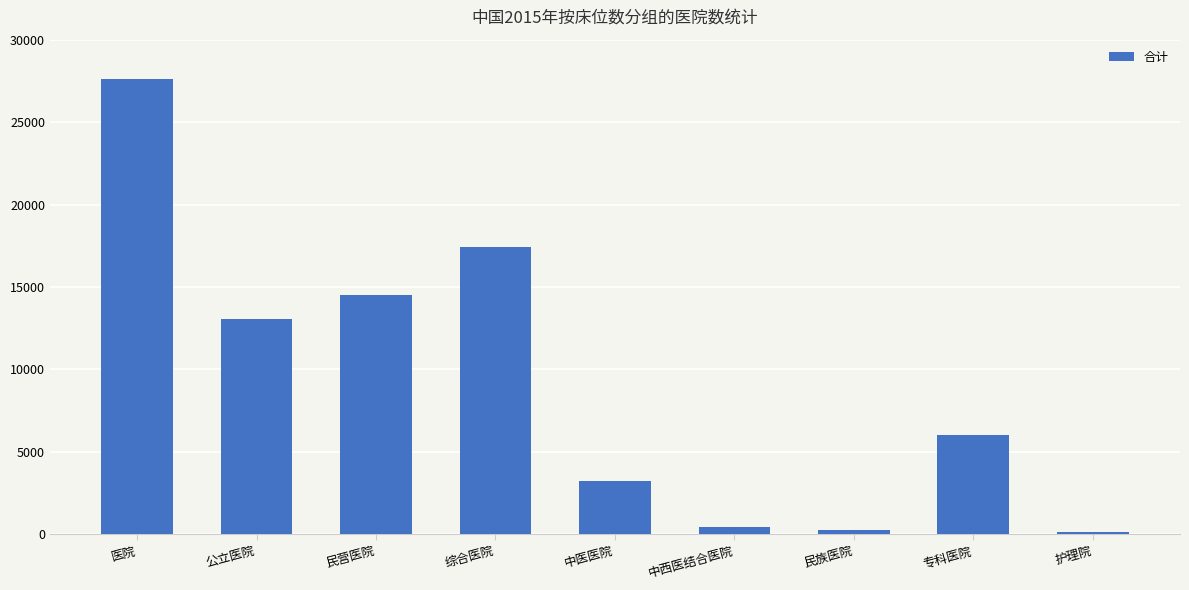

How many data points are less than 6023?

4